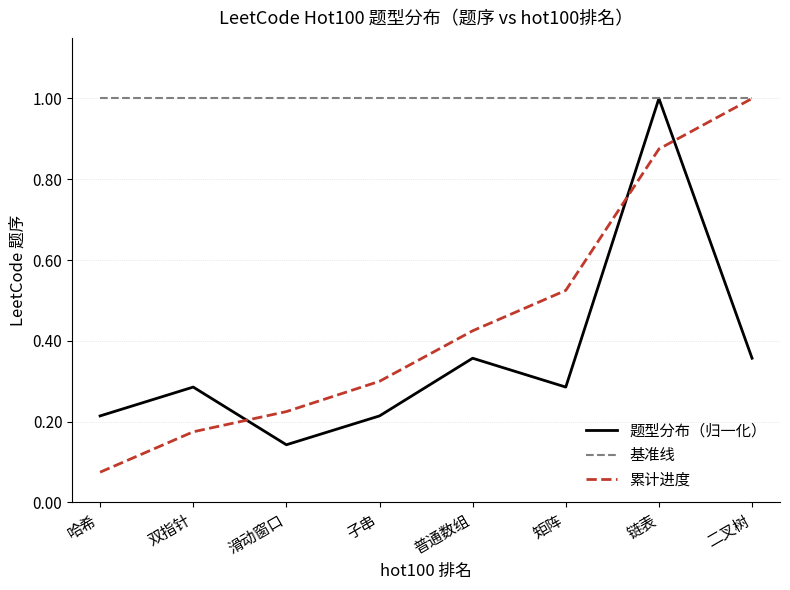

Is this an area chart (filled region under the line)?

No